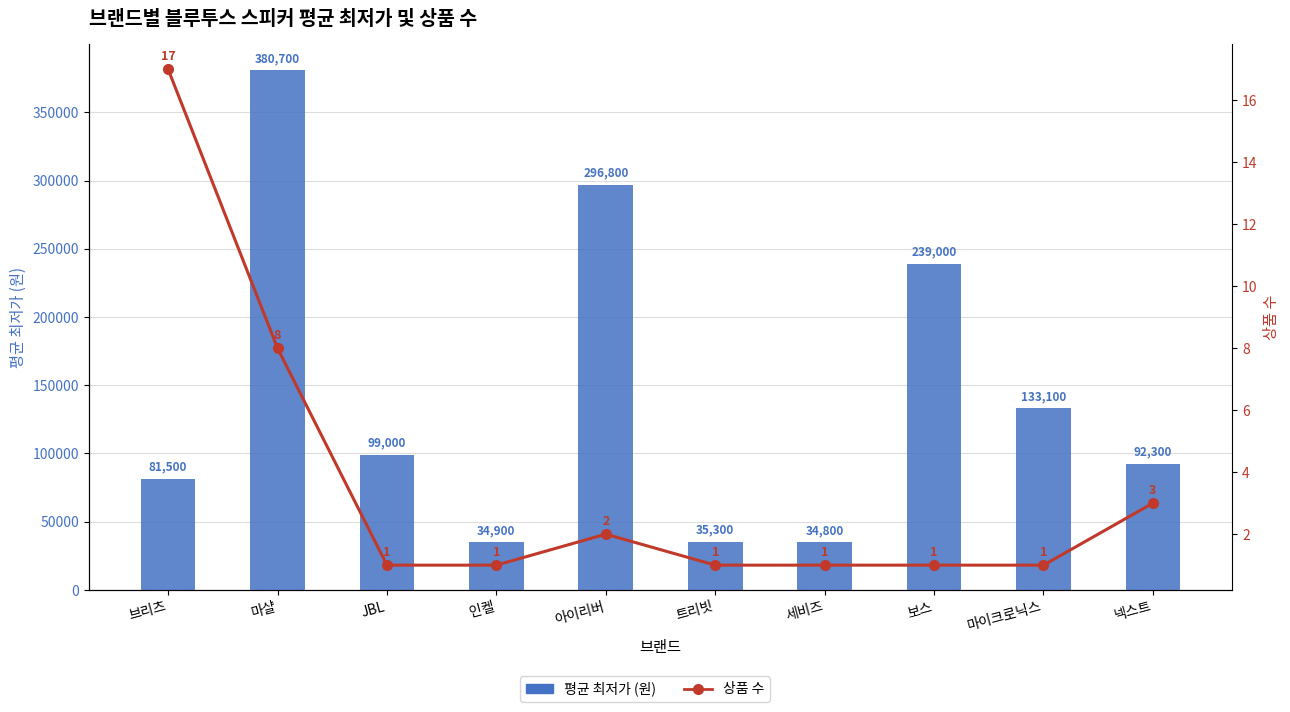

How many data points does each series have?

10